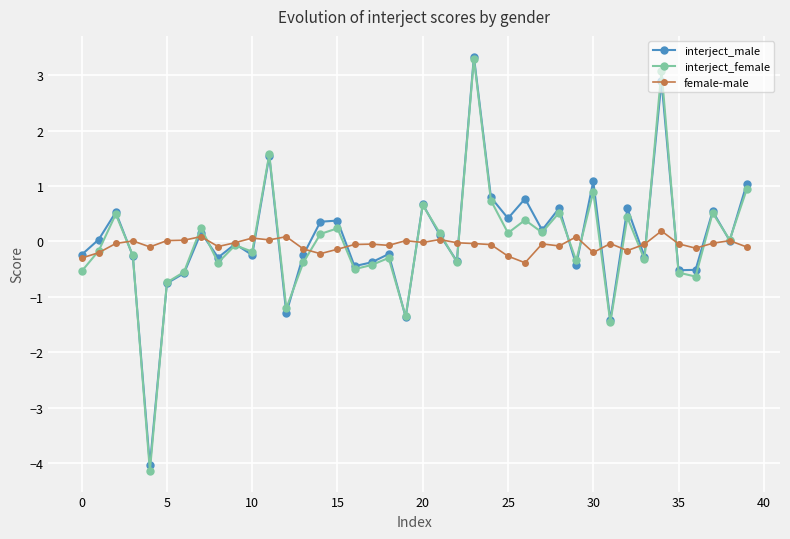

What is the value of the interject_male point at the 4th from the left?

-0.3